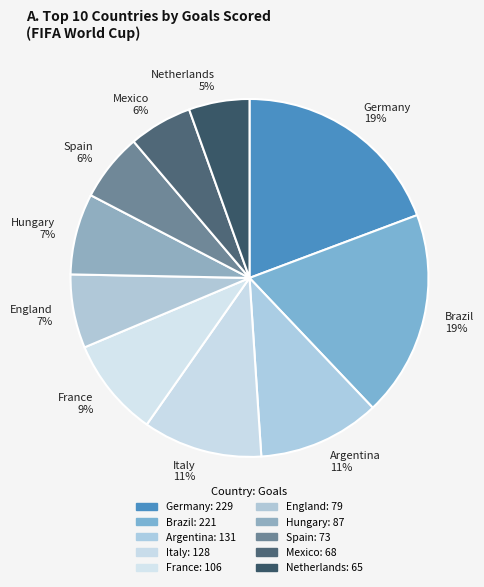

Which has a higher value, Spain 6% or Hungary 7%?

Hungary 7%